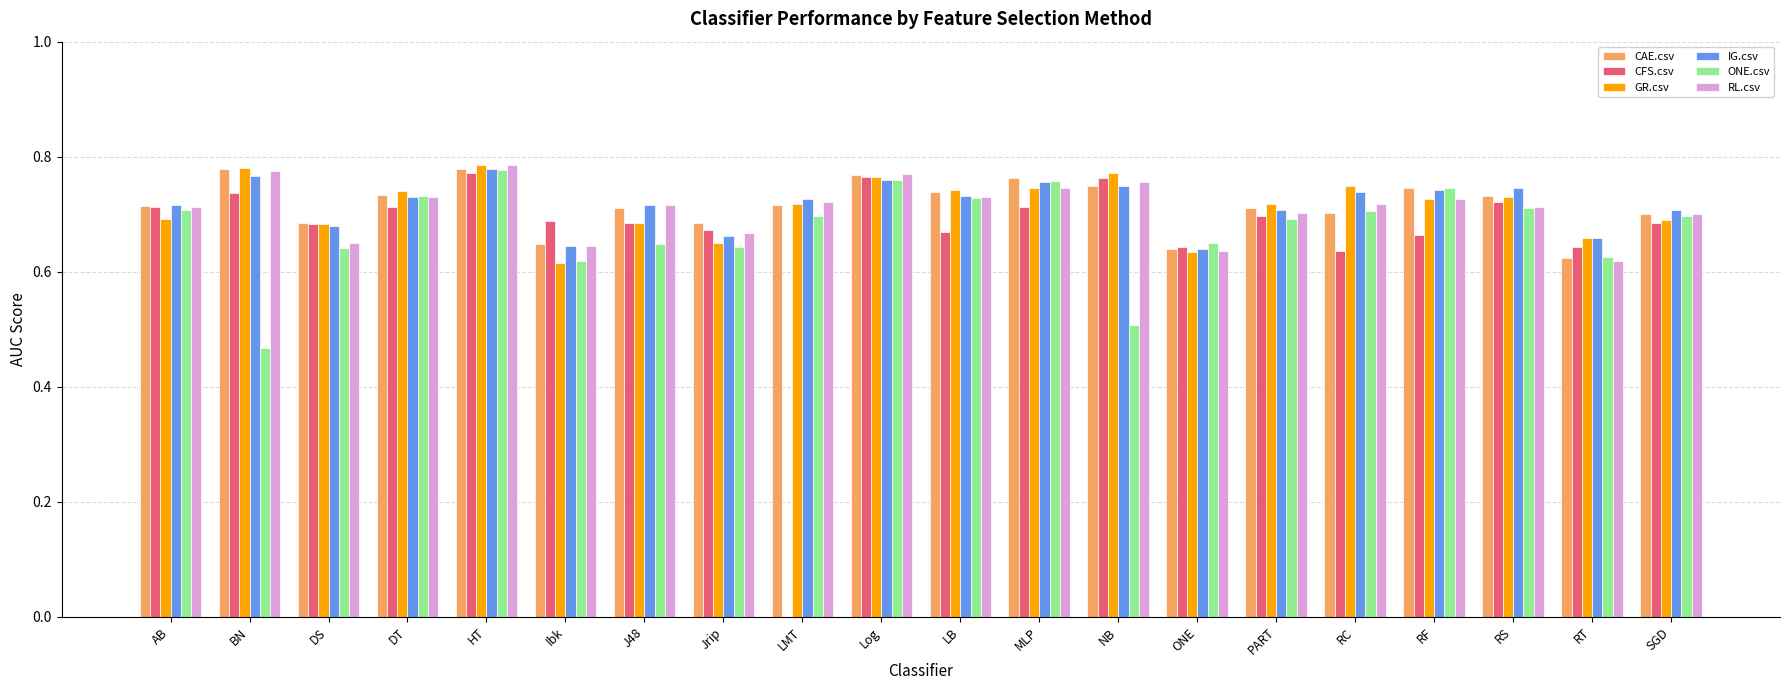

How many groups of bars are there?

20